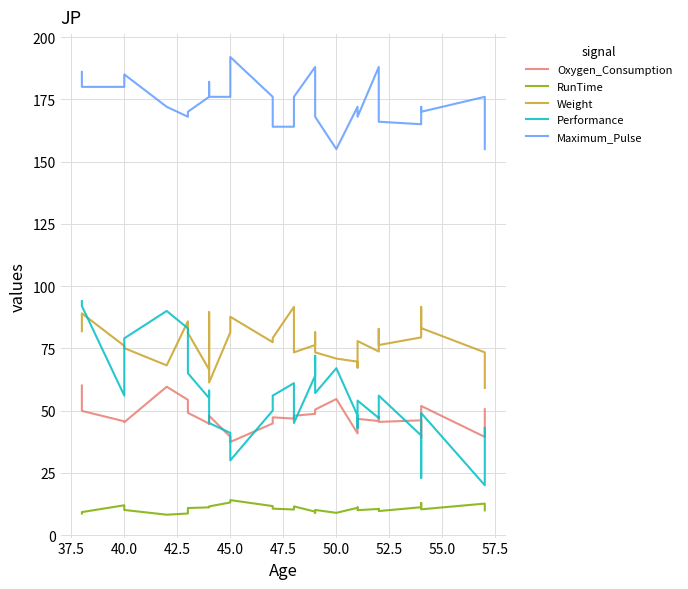

At how many categories does at least one series exceed 120?

31